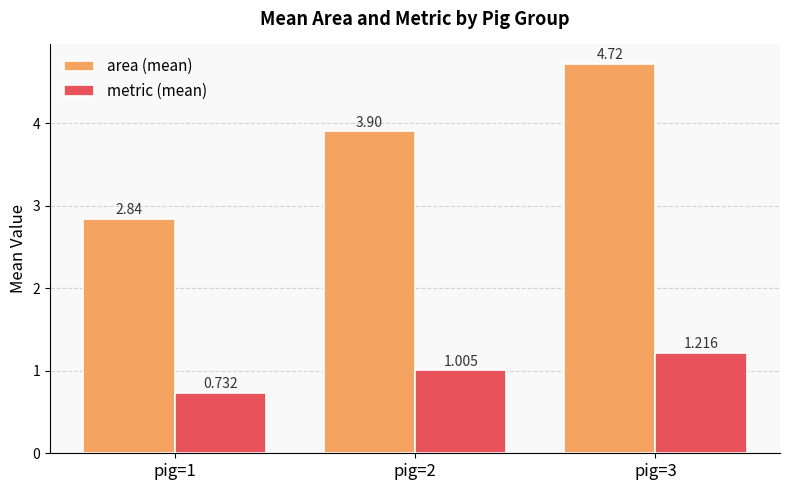

How many categories are shown in the chart?

3